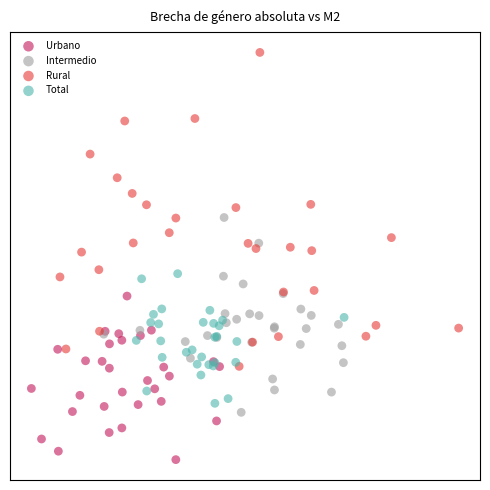

Which series contains the lowest Y value?

Urbano